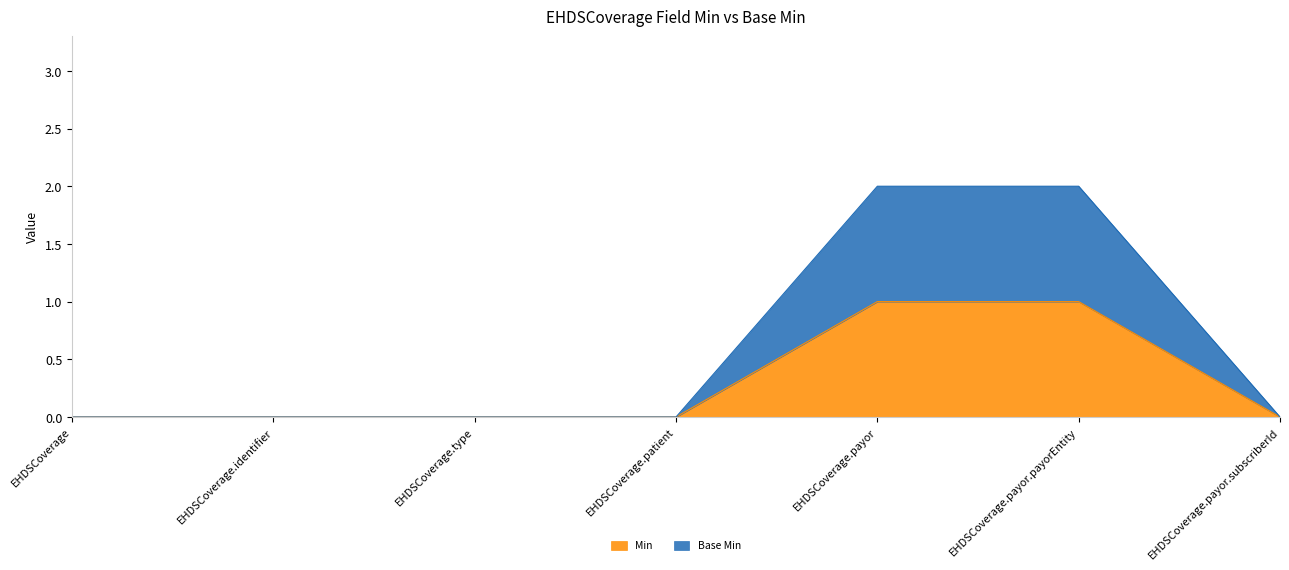

Count the number of categories in the chart.

7